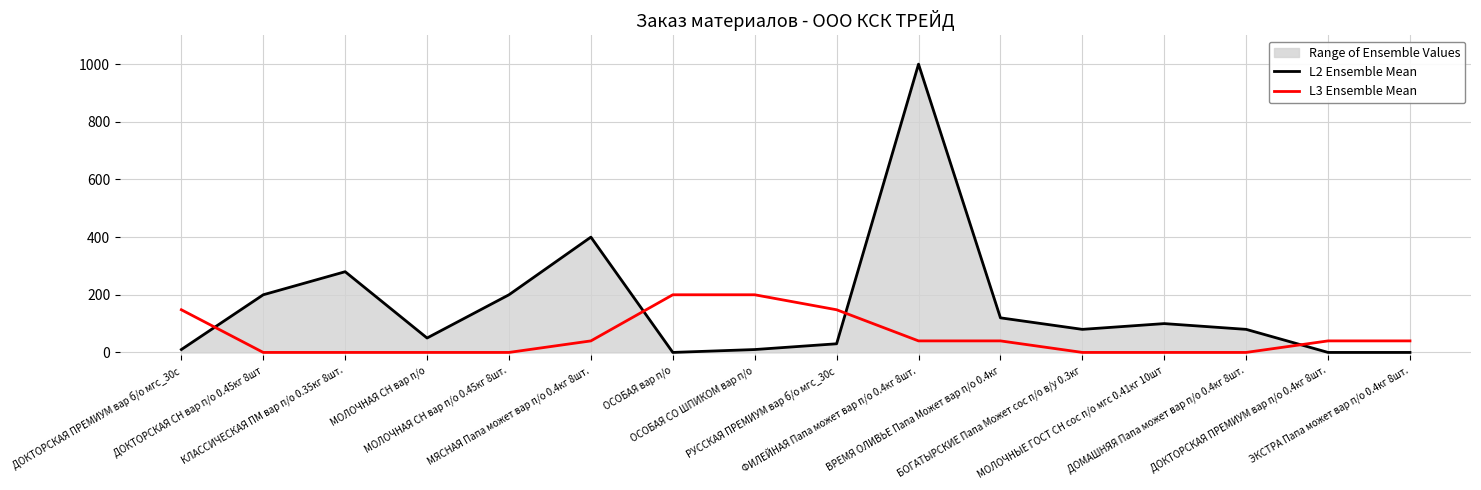

What are all the series names shown in the legend?

L2 Ensemble Mean, L3 Ensemble Mean